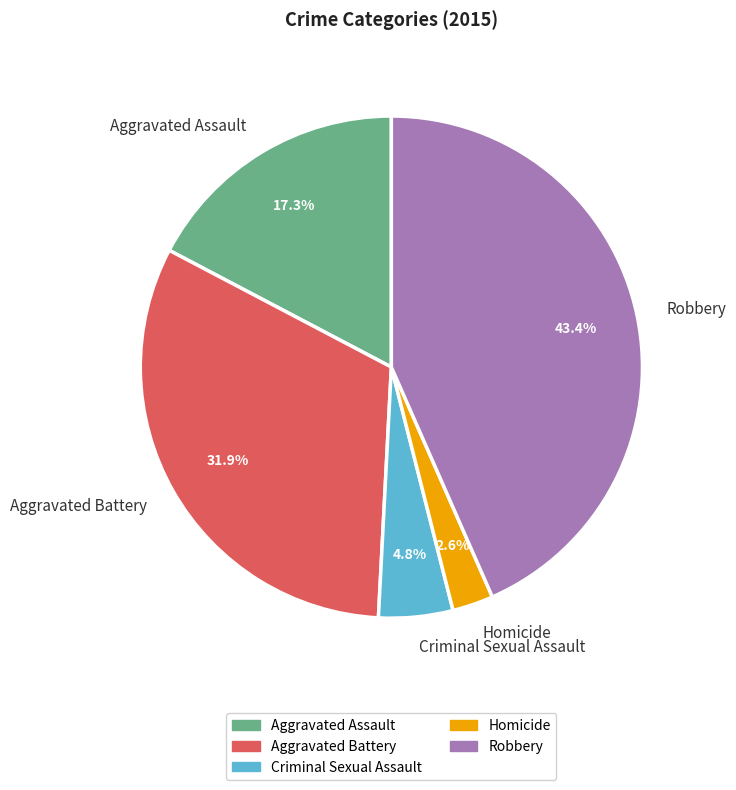

Does any single category account for the majority?

No